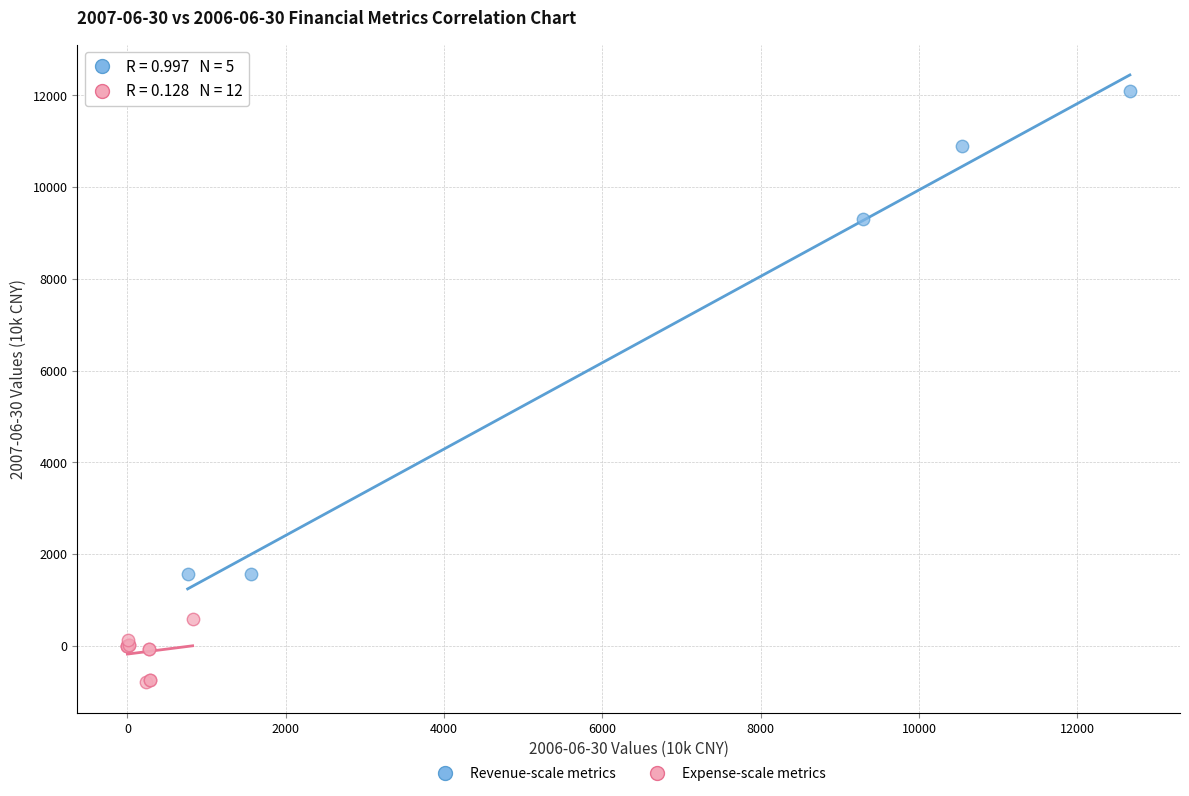

What are all the series names shown in the legend?

Revenue-scale metrics, Expense-scale metrics